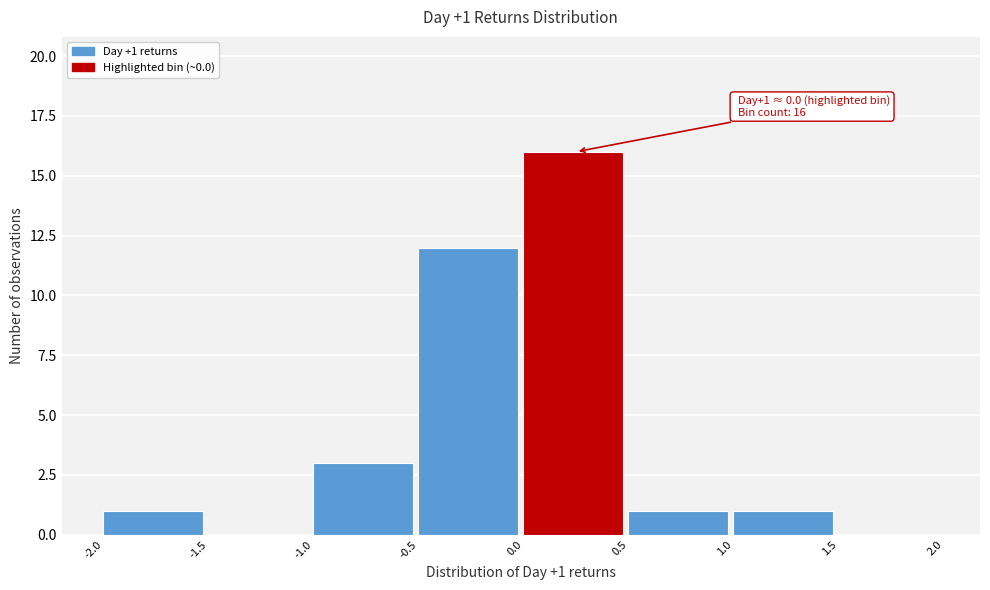

Over which range of the x-axis is the bar tallest?

0.0 to 0.5